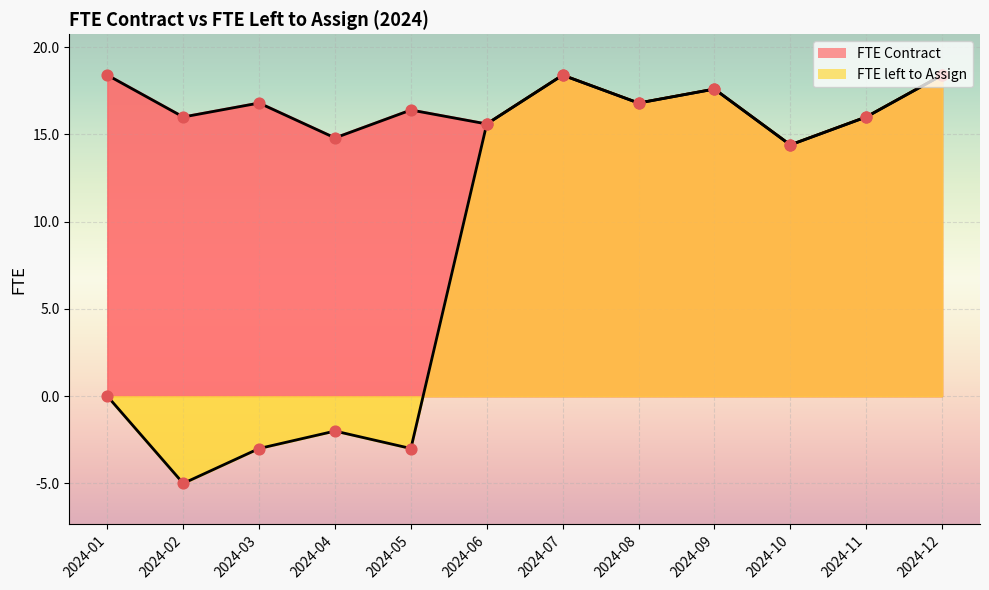

At how many categories does at least one series exceed 0?

12